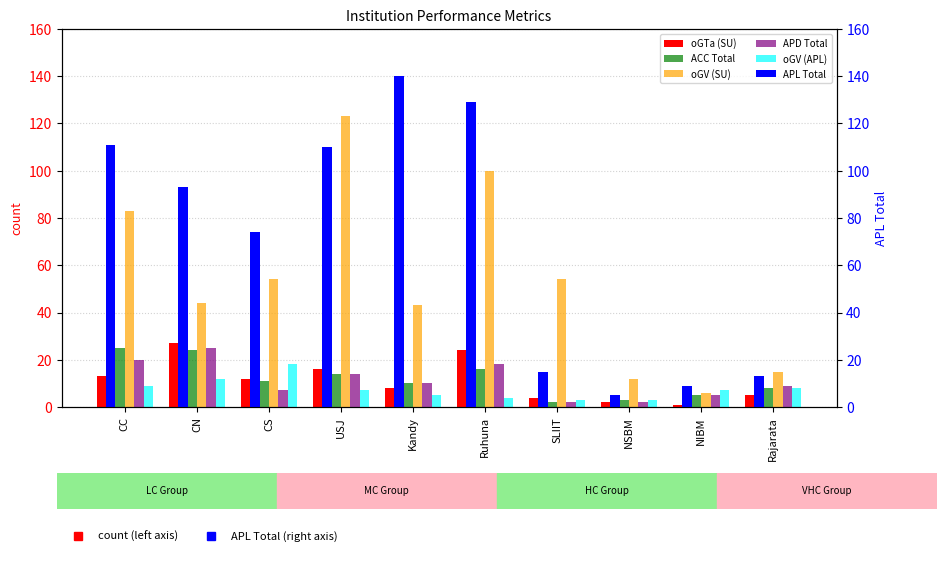

Reading left to right, extract all data points from this chart.

oGTa (SU): 13	27	12	16	8	24	4	2	1	5
ACC Total: 25	24	11	14	10	16	2	3	5	8
oGV (SU): 83	44	54	123	43	100	54	12	6	15
APD Total: 20	25	7	14	10	18	2	2	5	9
oGV (APL): 9	12	18	7	5	4	3	3	7	8
APL Total: 111	93	74	110	140	129	15	5	9	13